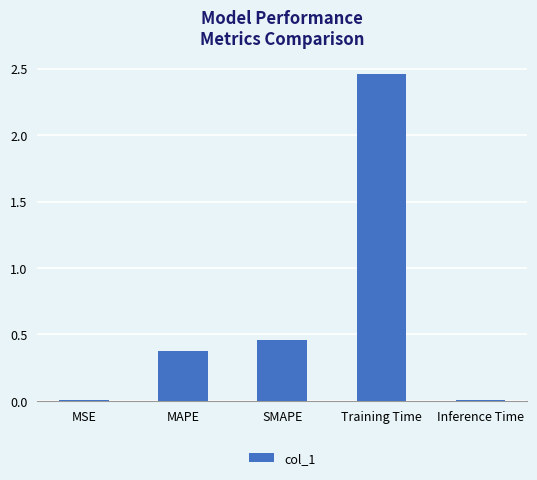

The chart shows a value of 1.1 at Training Time. True or false?

False